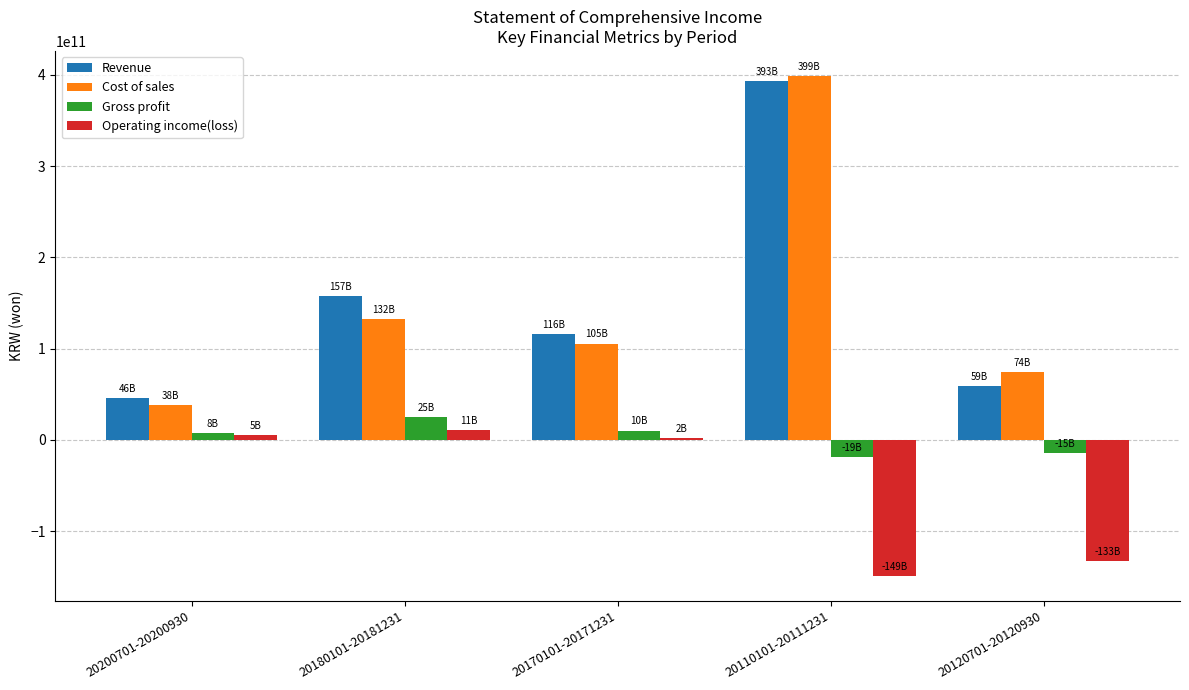

How many groups of bars are there?

5